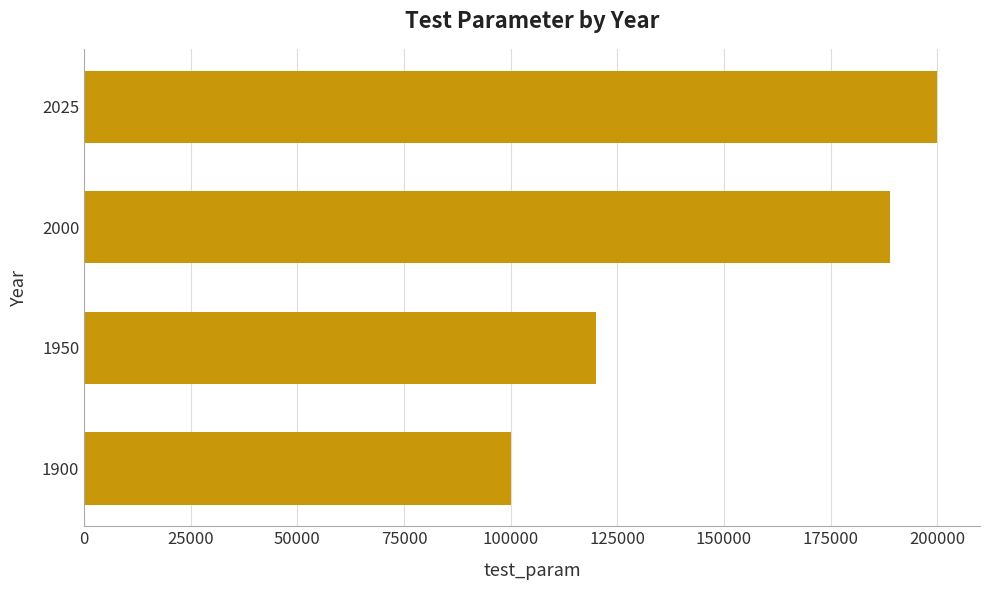

The value at 1900 is 152786. True or false?

False